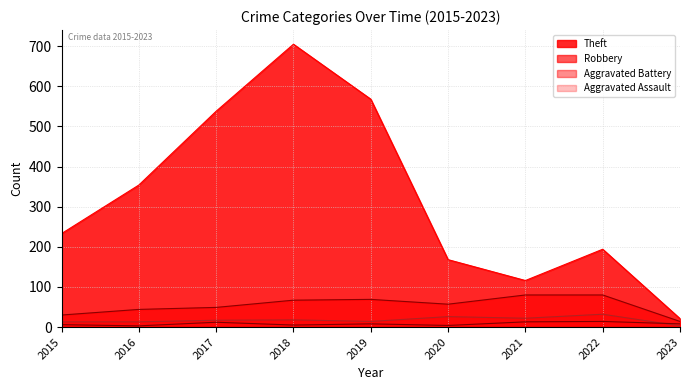

Which series changed the most between 2021 and 2023?

Theft